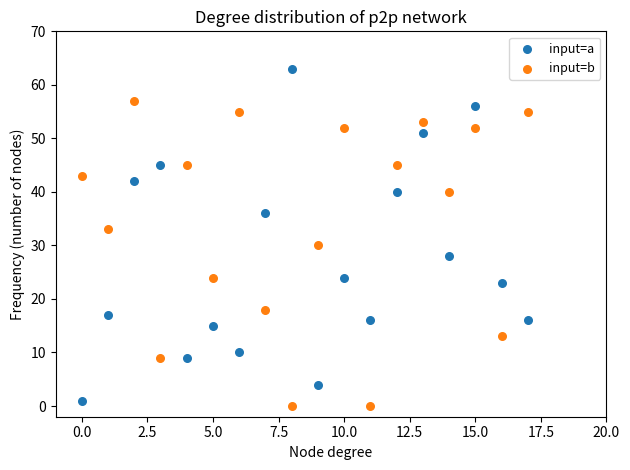

Across all data points, what is the range of Y values (max minus min)?

63